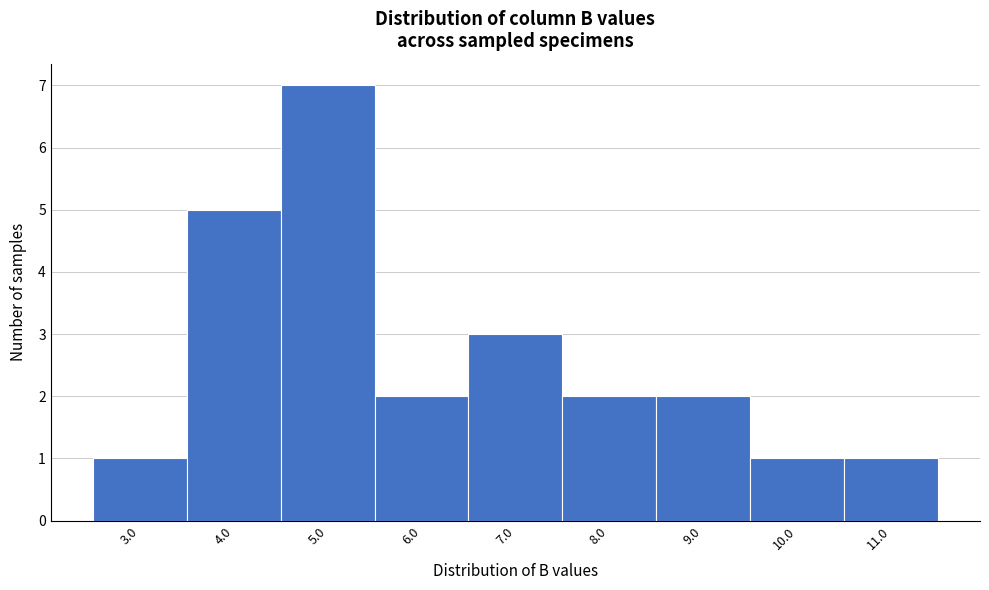

Reading right to left, list all the values displayed in this chart.

1	1	2	2	3	2	7	5	1